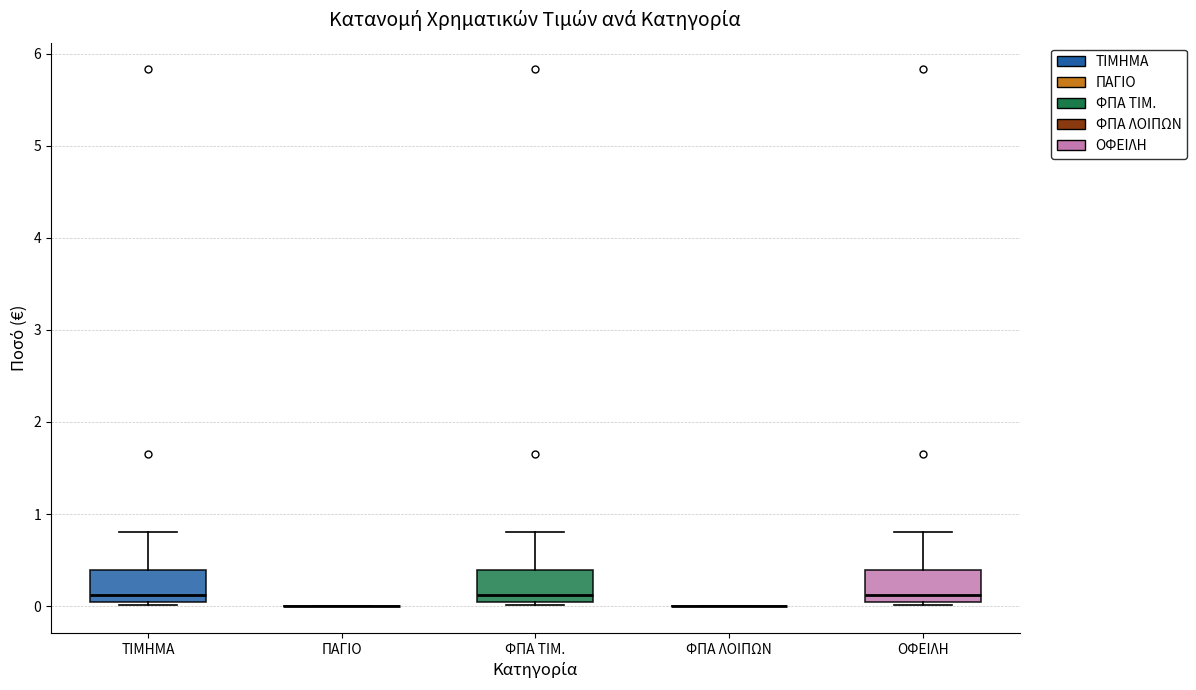

Reading left to right, read every box against the y-axis: the position of its median line, the range the box covers, and the ends of its whiskers. The values are not printed on the chart, so give them approximately, as read against the axis.

ΤΙΜΗΜΑ: median 0.1, box 0.0 to 0.4, whiskers 0.0 to 0.8
ΠΑΓΙΟ: box collapsed to a line at 0.0, whiskers 0.0 to 0.0
ΦΠΑ ΤΙΜ.: median 0.1, box 0.0 to 0.4, whiskers 0.0 to 0.8
ΦΠΑ ΛΟΙΠΩΝ: box collapsed to a line at 0.0, whiskers 0.0 to 0.0
ΟΦΕΙΛΗ: median 0.1, box 0.0 to 0.4, whiskers 0.0 to 0.8